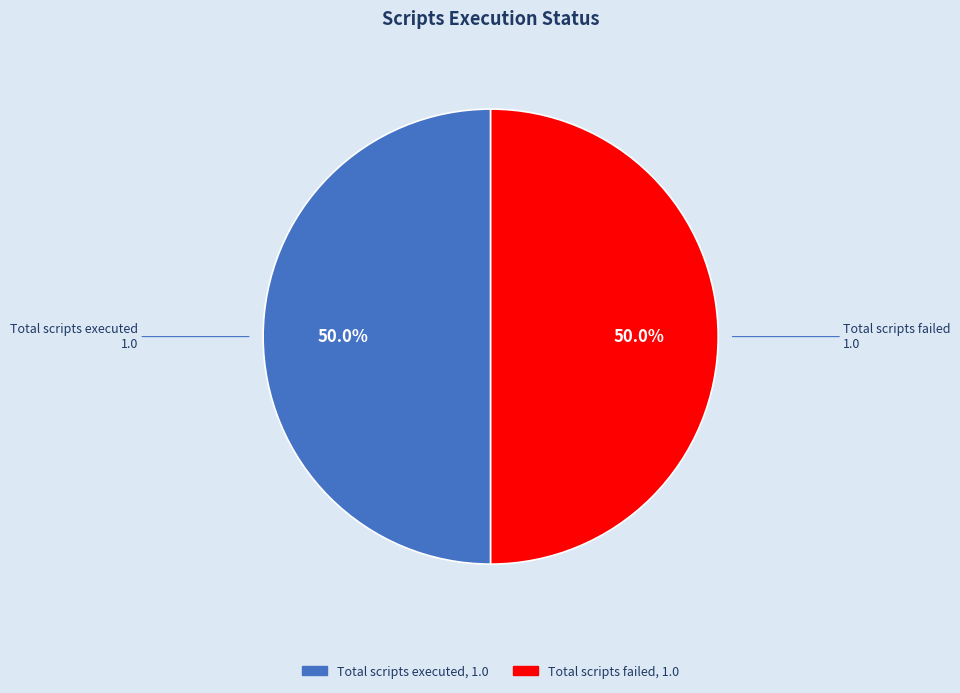

Is there a majority slice in this chart?

No